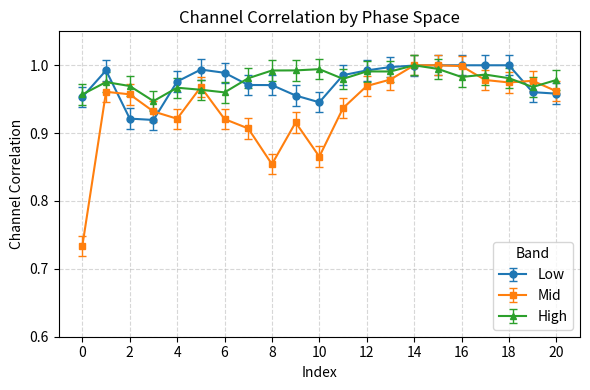

Which series has the widest spread of values?

Mid